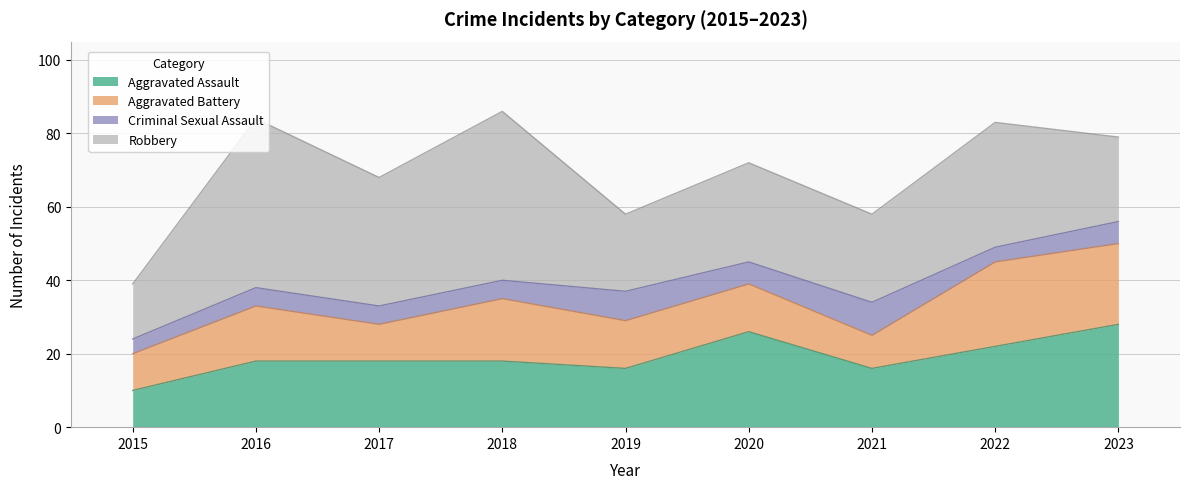

What is the total value across all series at 2023?

79